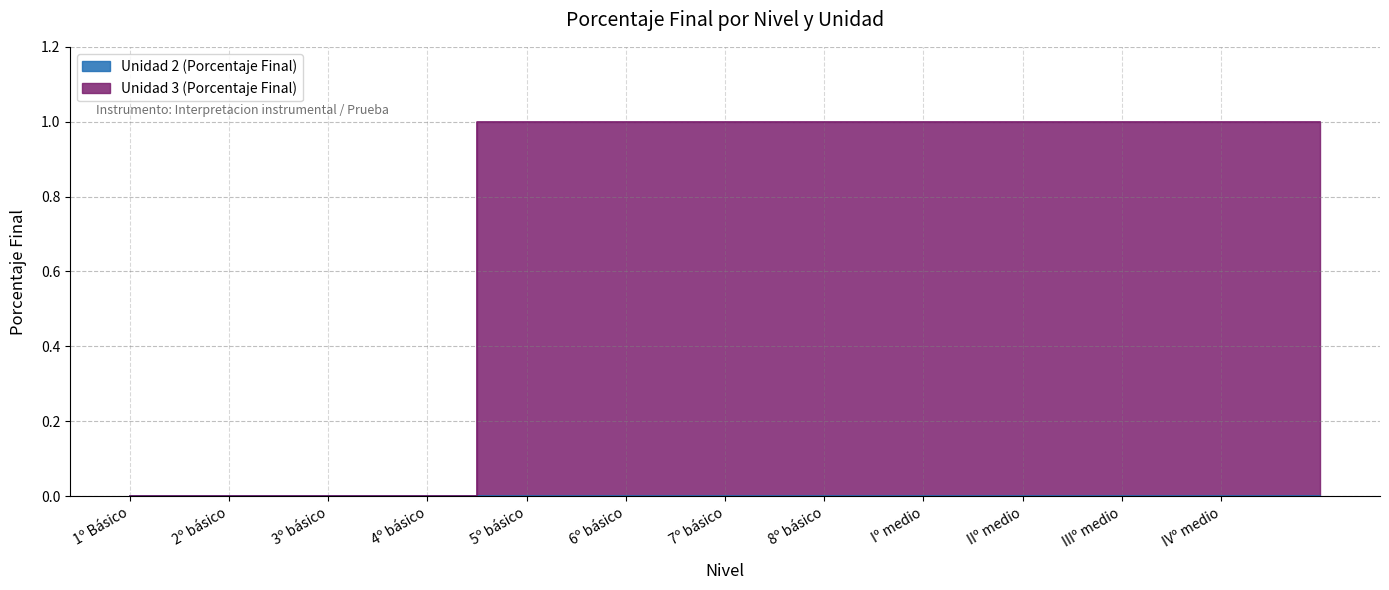

What is the average value?

0.7